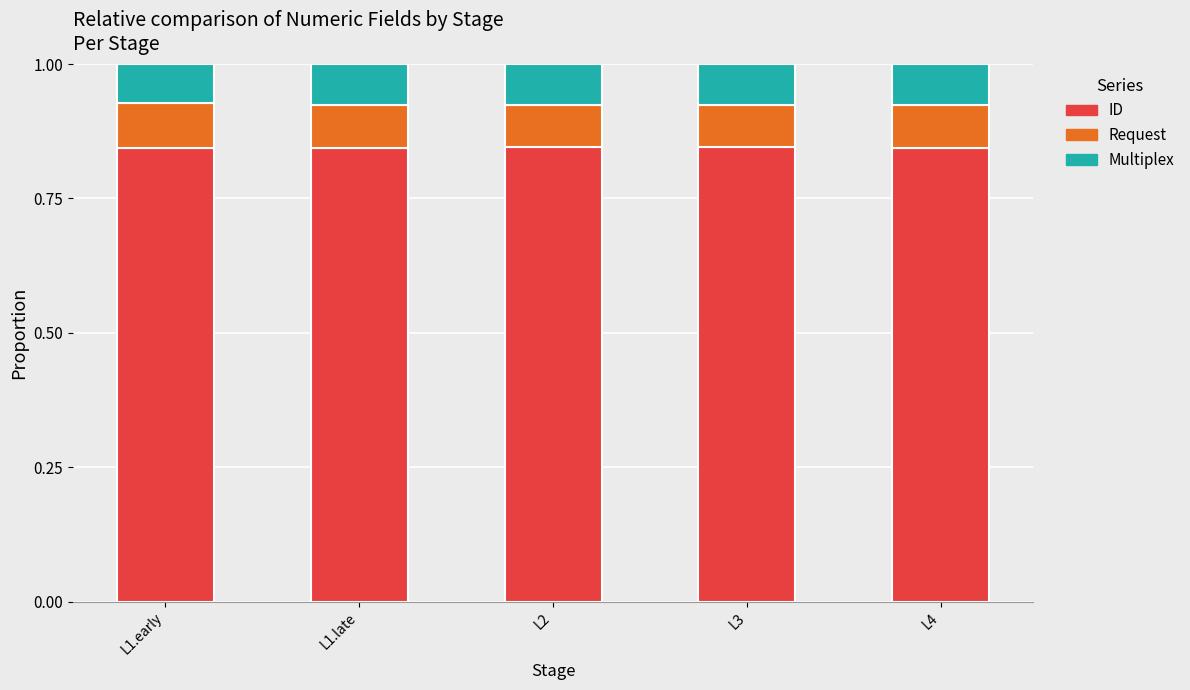

What is the total value across all series at L3?

1.0